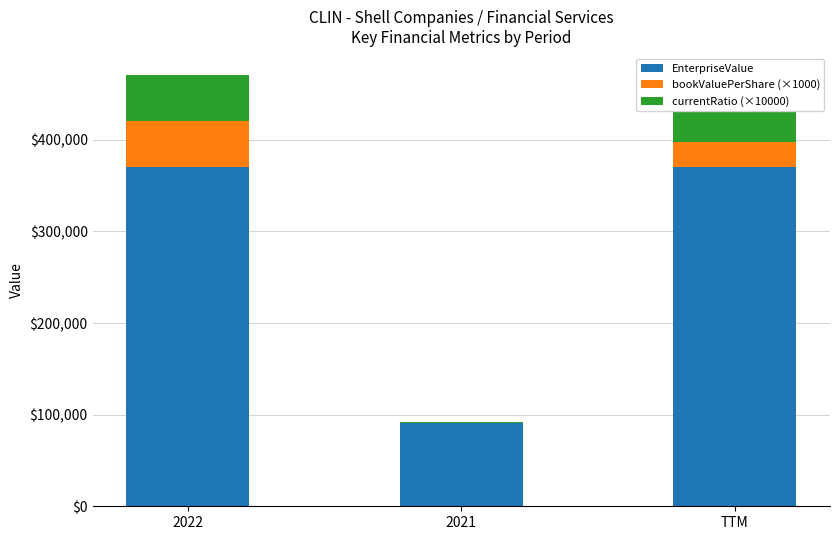

The value of bookValuePerShare (×1000) at 2021 is -16446.8. True or false?

False